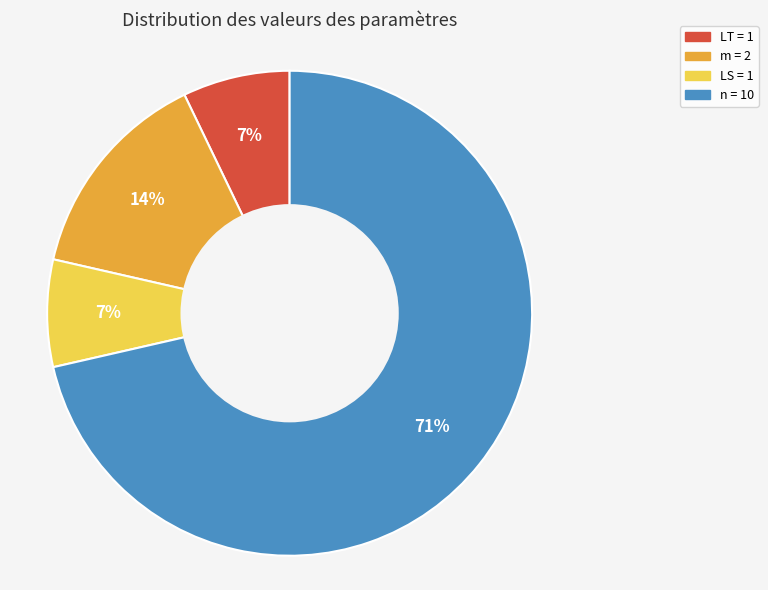

To the nearest percent, what is the average slice percentage?

25%